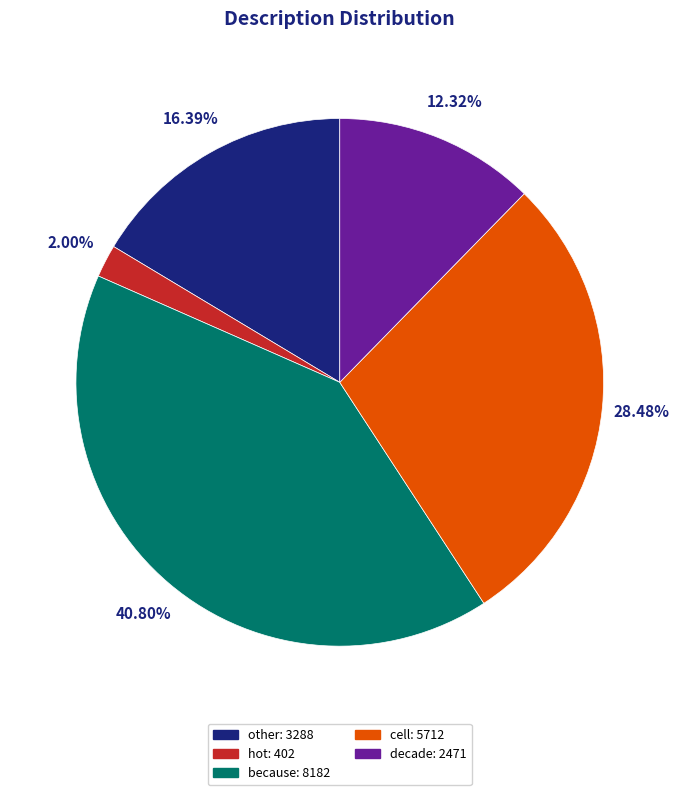

Which category has the smallest portion of the pie?

hot